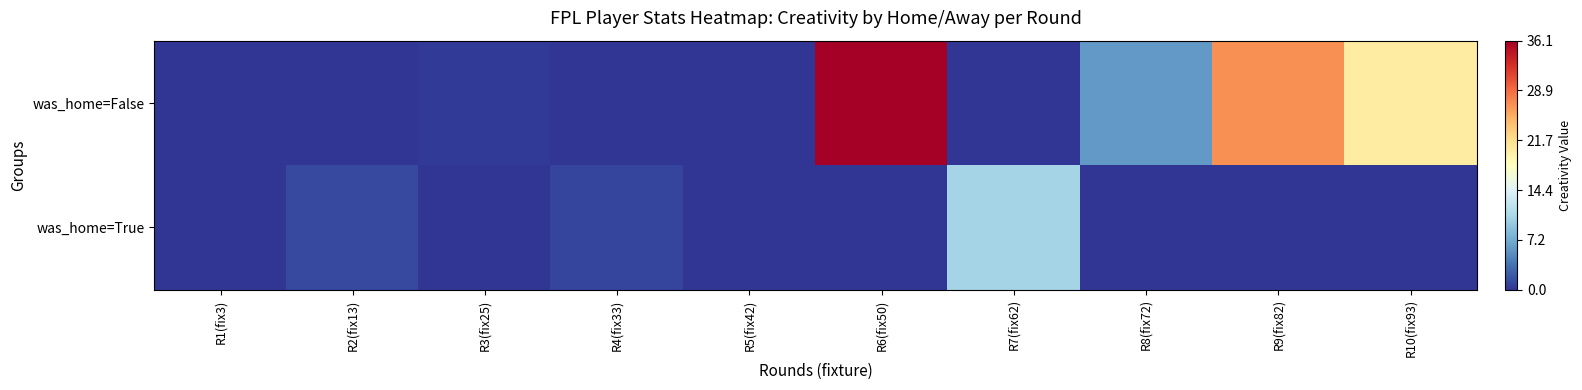

Reading left to right, extract all data points from this chart.

was_home=False: R1(fix3)=0.0	R2(fix13)=0.0	R3(fix25)=0.3	R4(fix33)=0.0	R5(fix42)=0.0	R6(fix50)=36.1	R7(fix62)=0.0	R8(fix72)=6.0	R9(fix82)=26.8	R10(fix93)=20.3
was_home=True: R1(fix3)=0.0	R2(fix13)=1.2	R3(fix25)=0.0	R4(fix33)=0.9	R5(fix42)=0.0	R6(fix50)=0.0	R7(fix62)=10.5	R8(fix72)=0.0	R9(fix82)=0.0	R10(fix93)=0.0